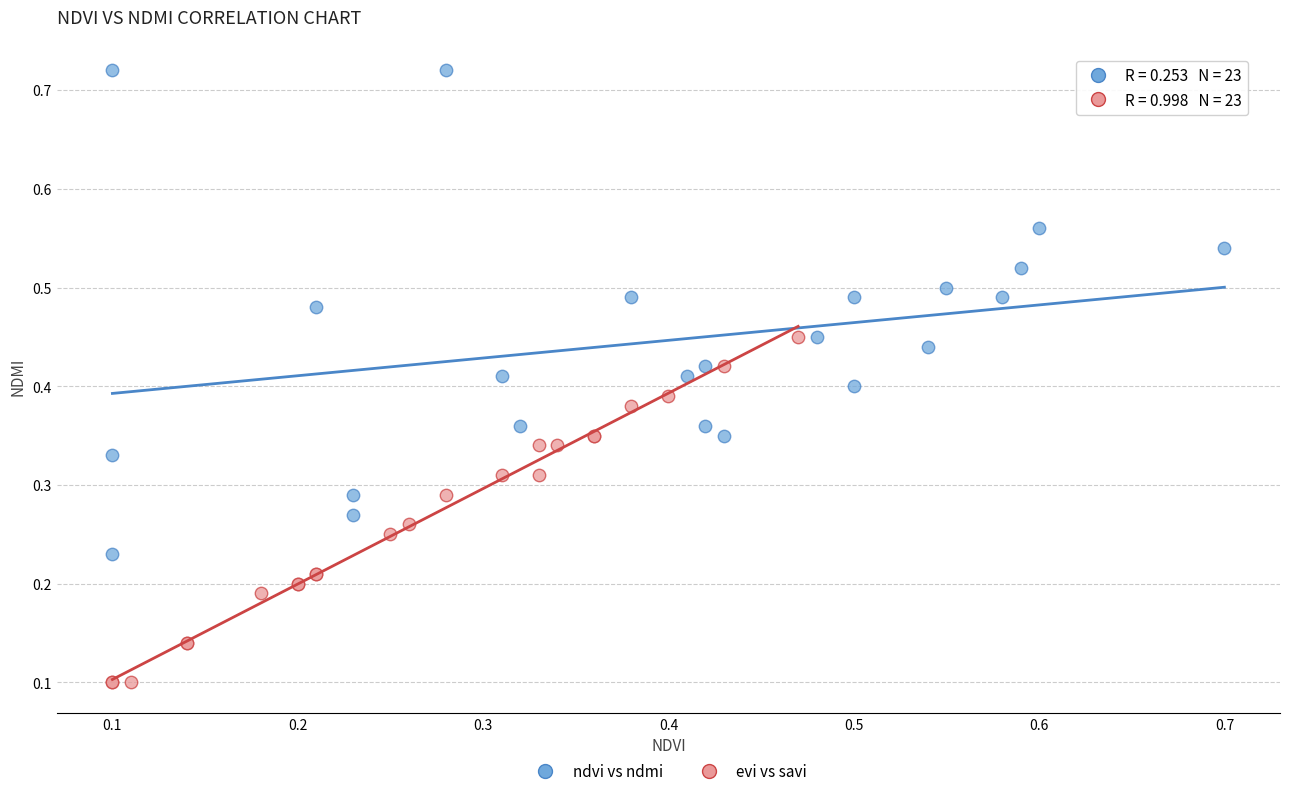

What are all the series names shown in the legend?

ndvi vs ndmi, evi vs savi